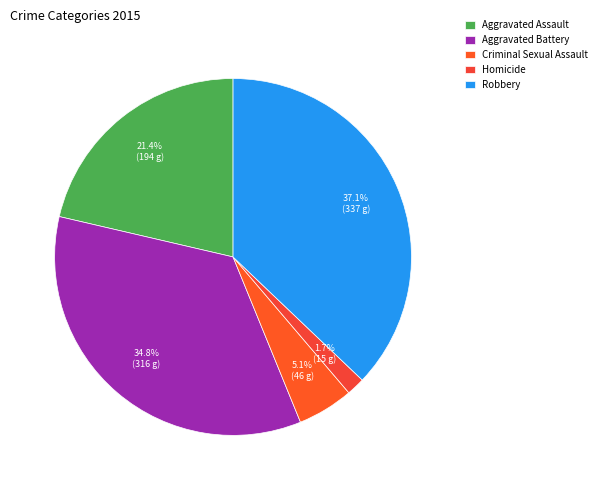

What percentage is the Robbery slice, to the nearest percent?

37%